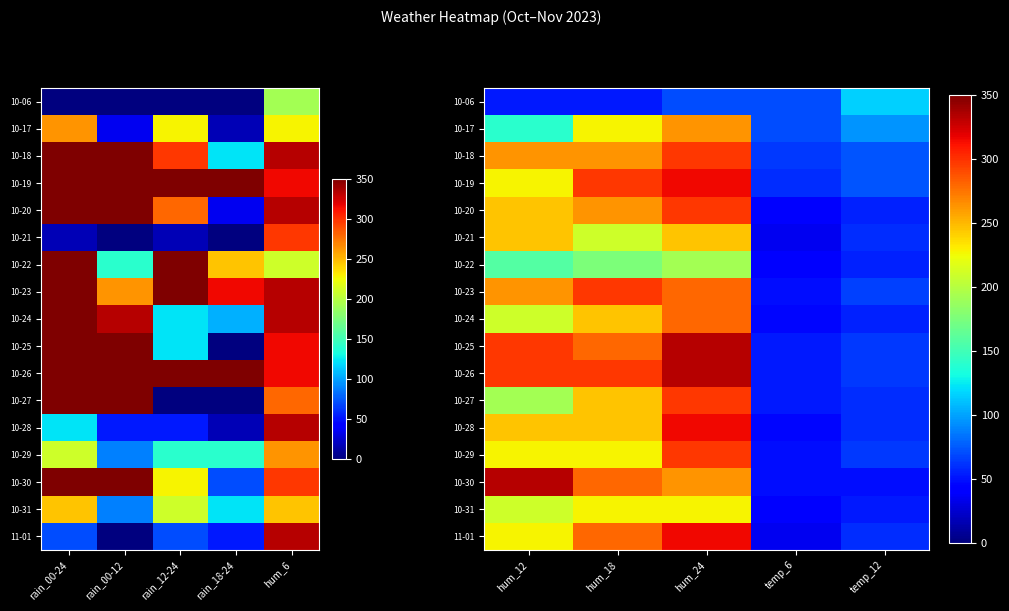

The 10-24 series shows 471.1 at hum_24. True or false?

False